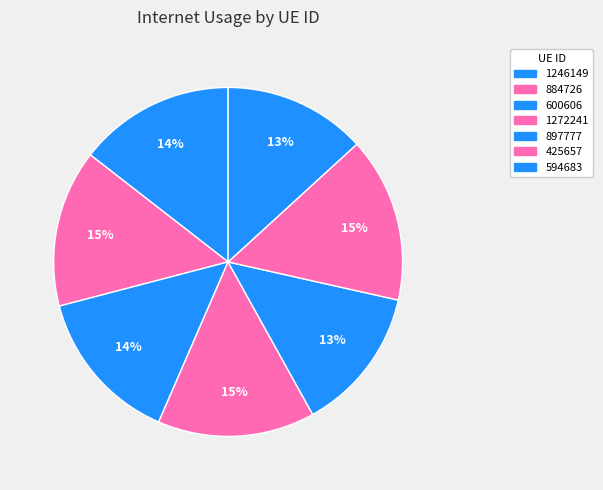

Which slice is the largest?

425657